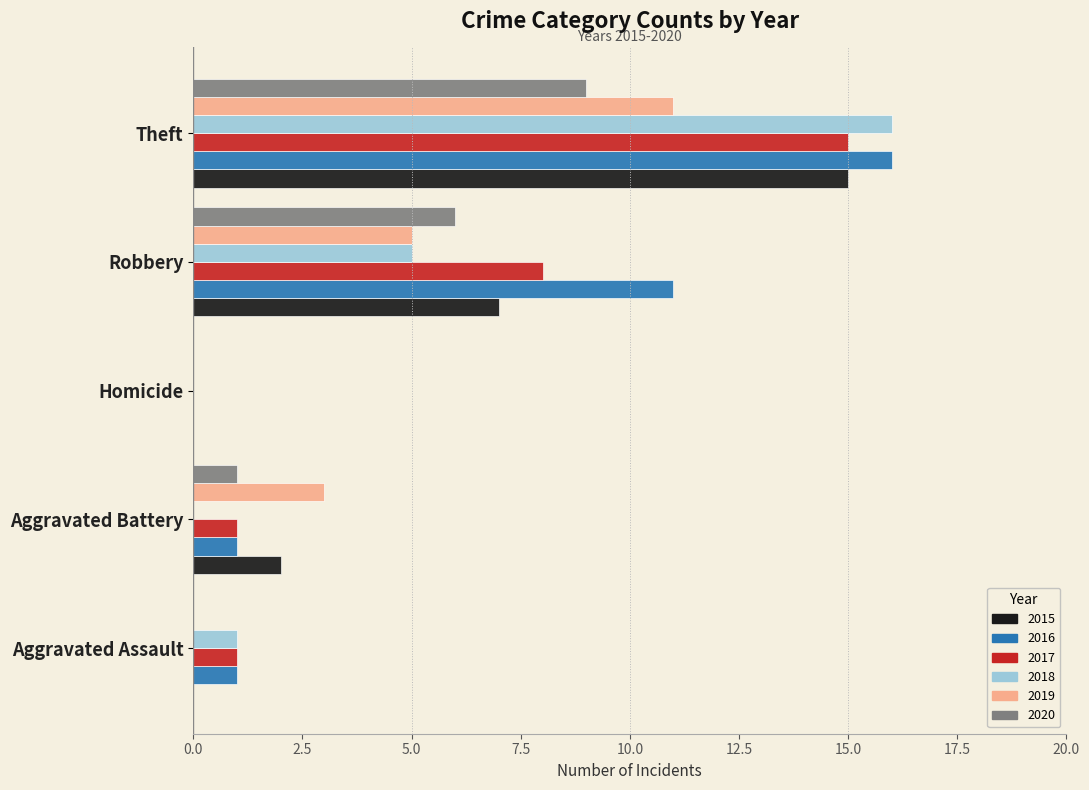

What is the sum of all 2015 values?

24